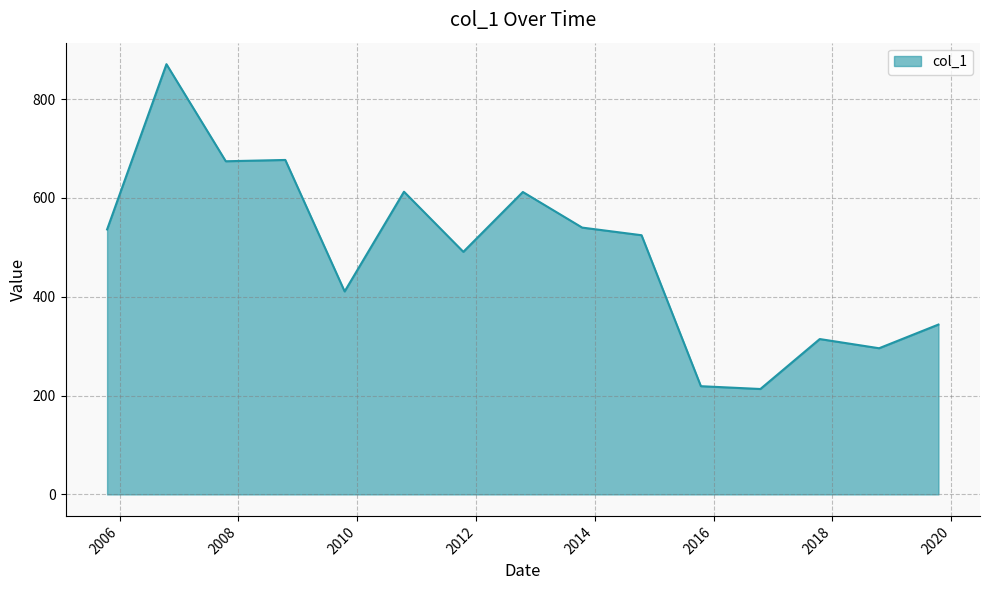

What is the greatest value displayed?

870.9